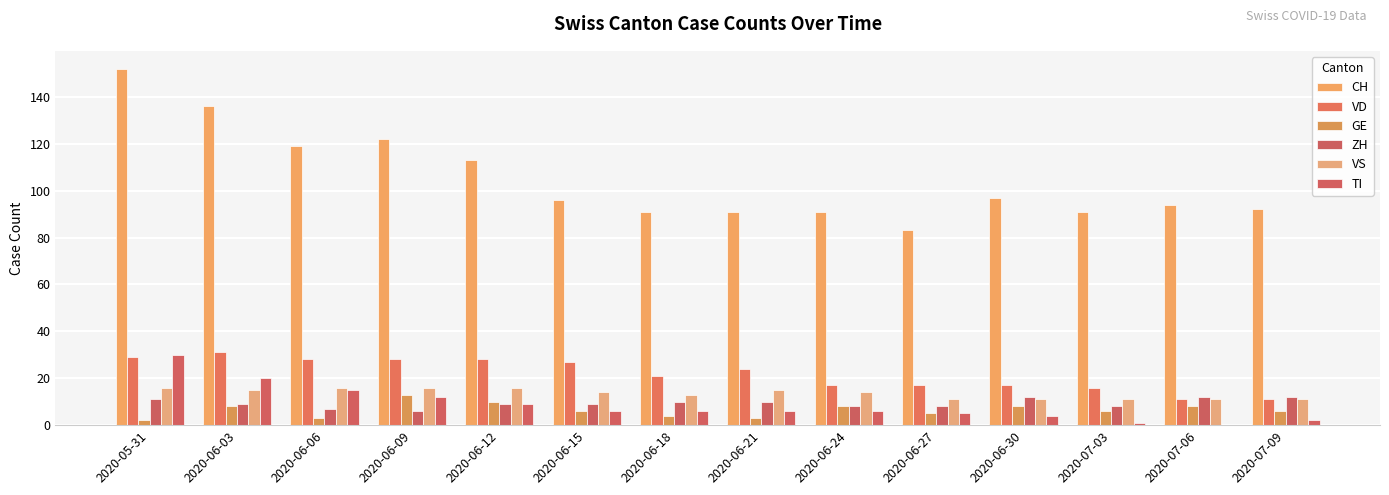

At which label does ZH first exceed 9?

2020-05-31